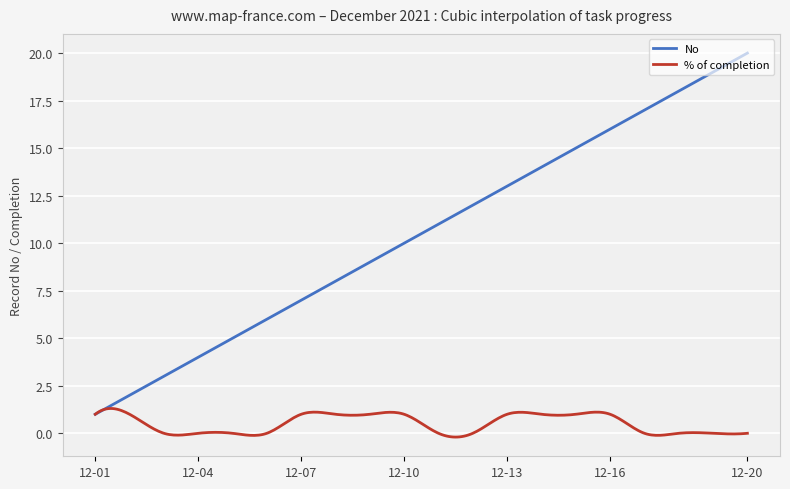

Which series has the largest total across all categories?

No